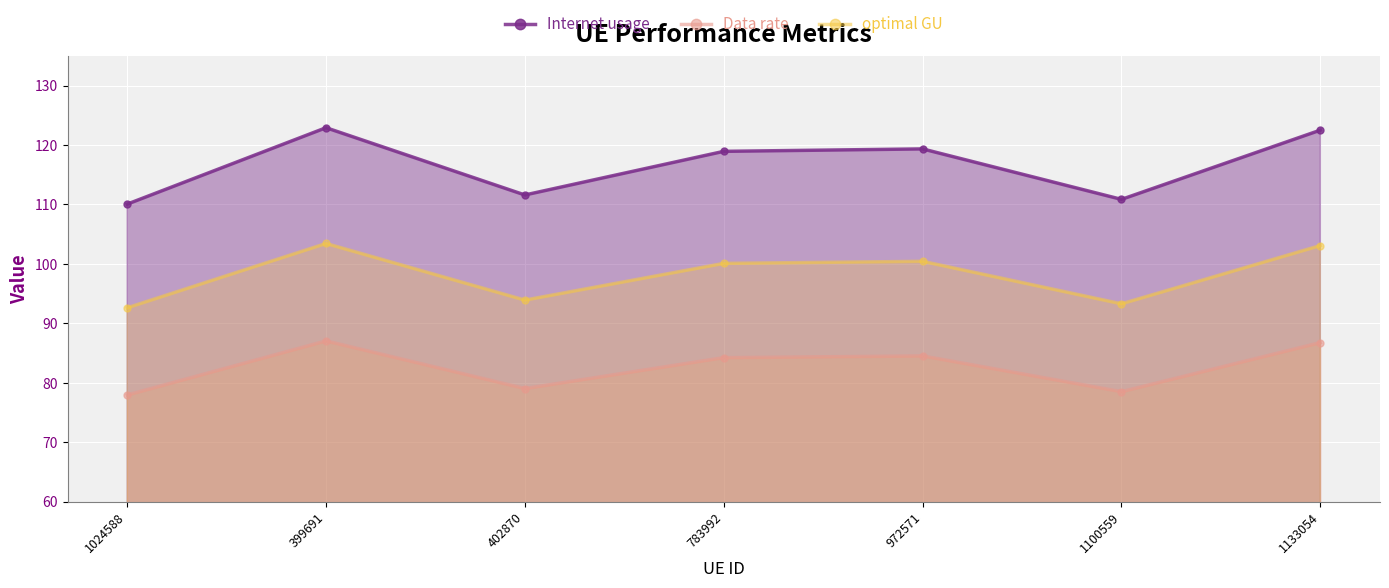

At which category does the chart reach its peak across all series?

399691